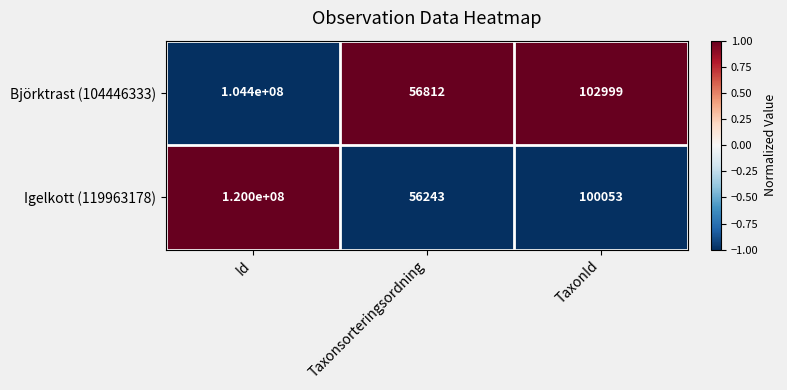

Reading left to right, what are all the values shown in this chart?

Björktrast (104446333): Id=104400000	Taxonsorteringsordning=56812	TaxonId=102999
Igelkott (119963178): Id=120000000	Taxonsorteringsordning=56243	TaxonId=100053